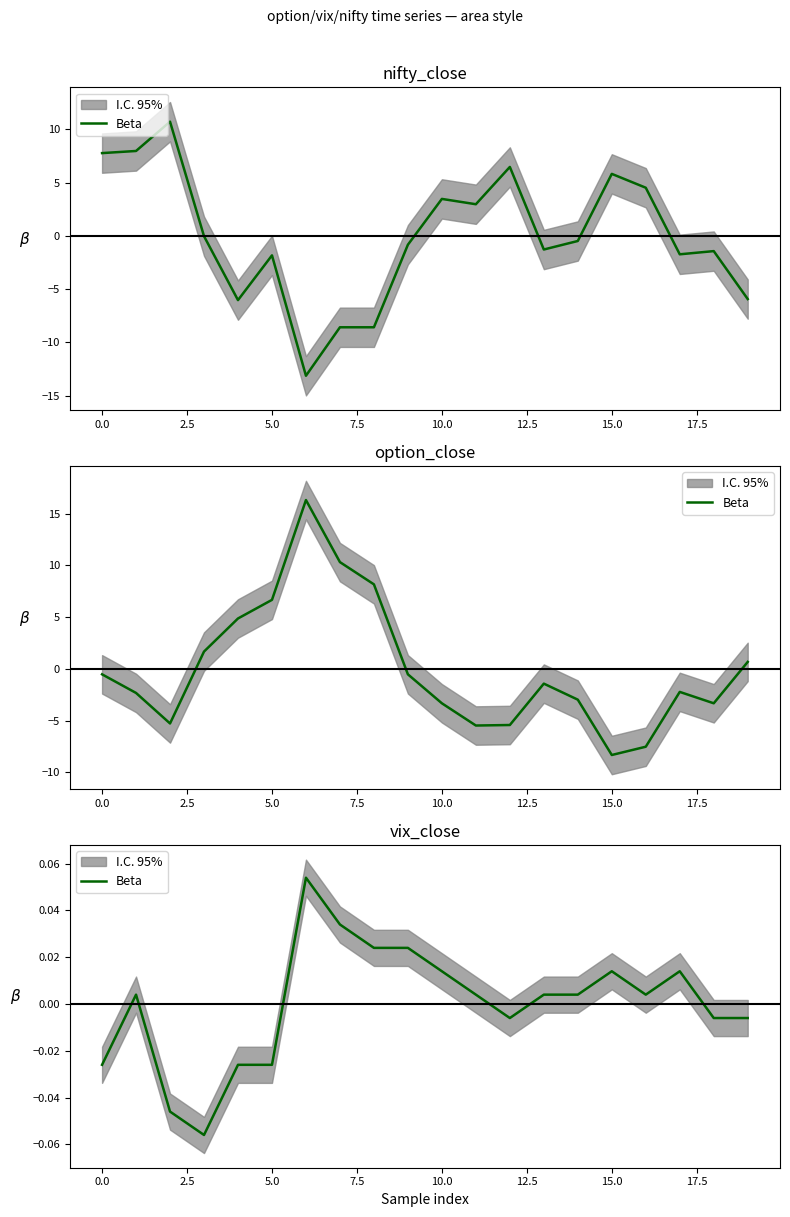

True or false: the data has more than 0 interior local peaks.

True